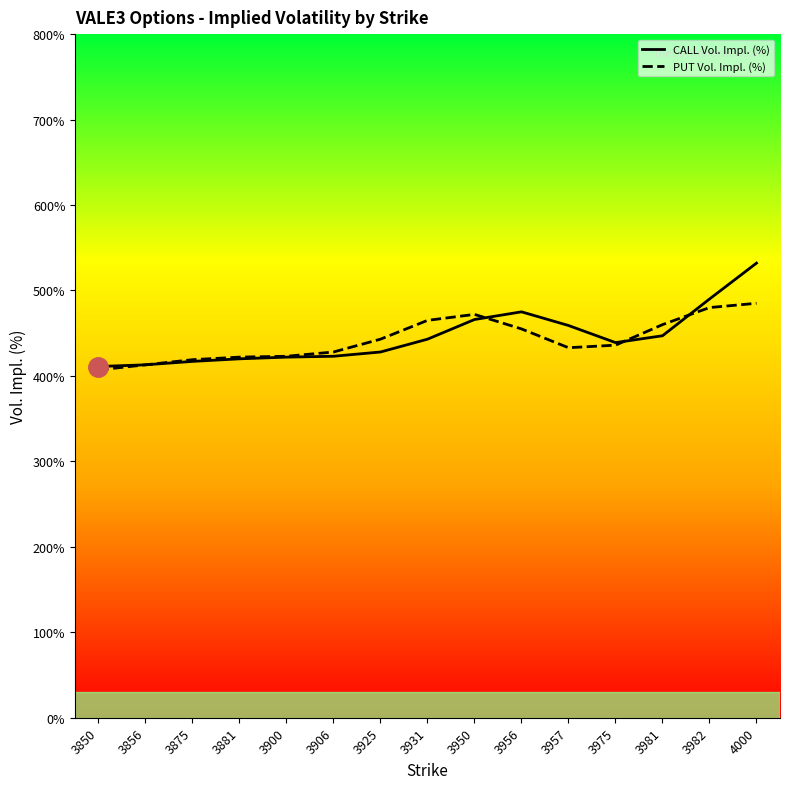

Which category has the lowest value in the CALL Vol. Impl. (%) series?

3850